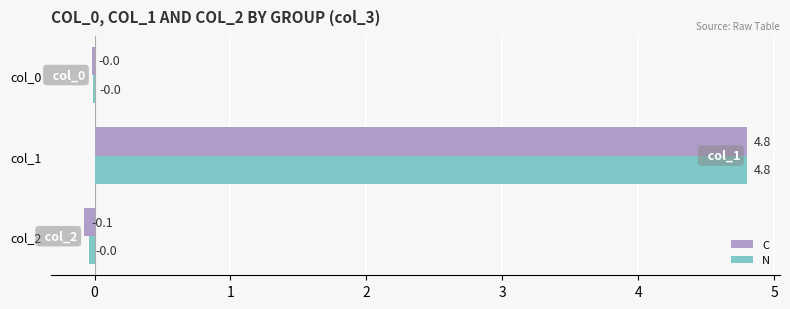

At which category is the sum across all series the highest?

col_1